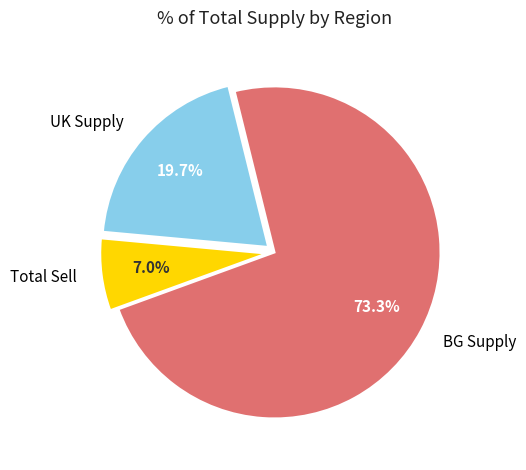

How many segments does this pie chart have?

3